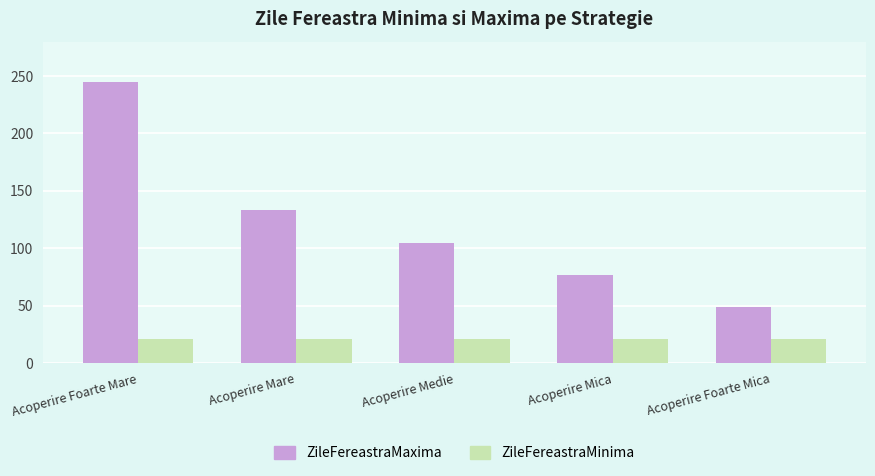

How many bars are there in total?

10